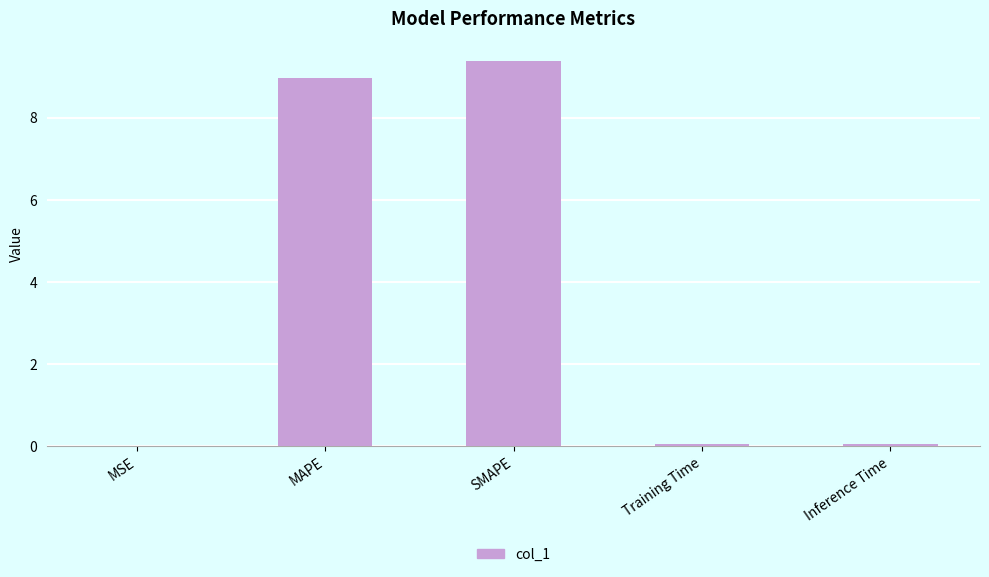

At which category does the chart reach its peak across all series?

SMAPE